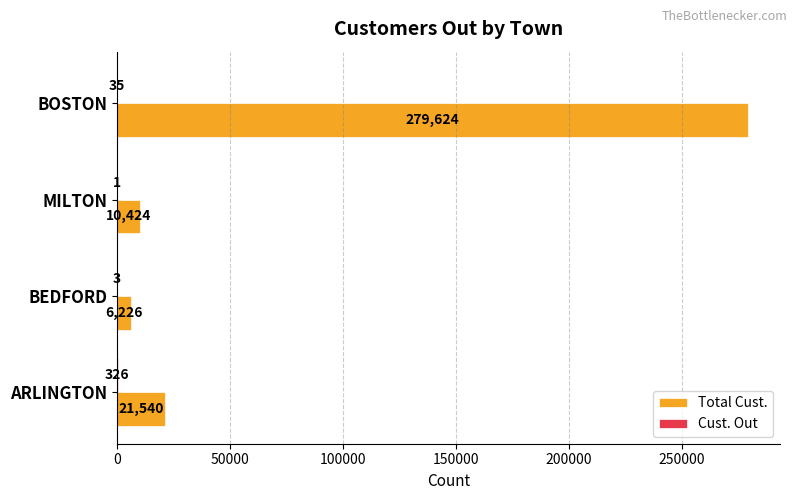

What is the sum of all Total Cust. values?

317814